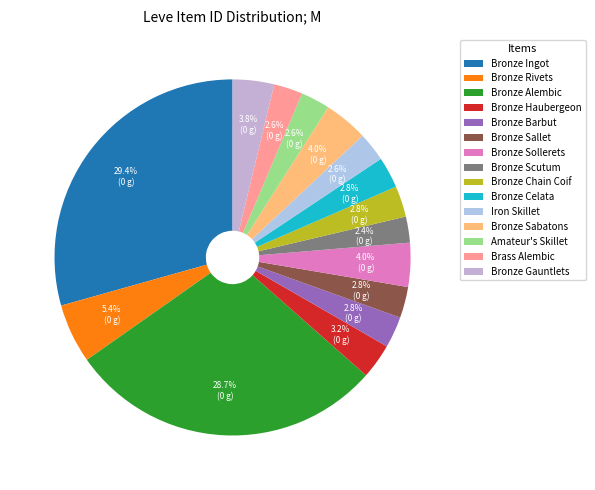

Which slice is the smallest?

Bronze Scutum